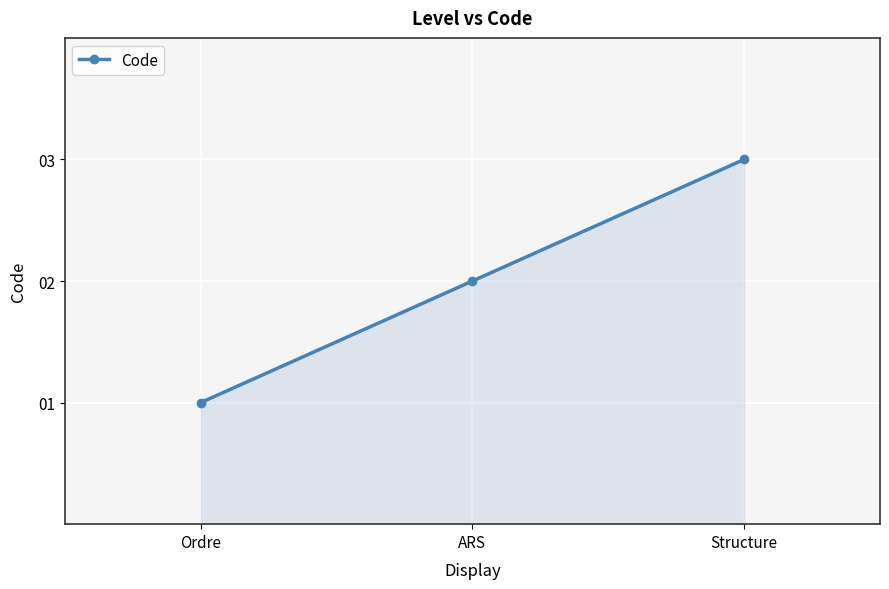

Reading left to right, transcribe all the data shown in this chart.

Ordre=1	ARS=2	Structure=3